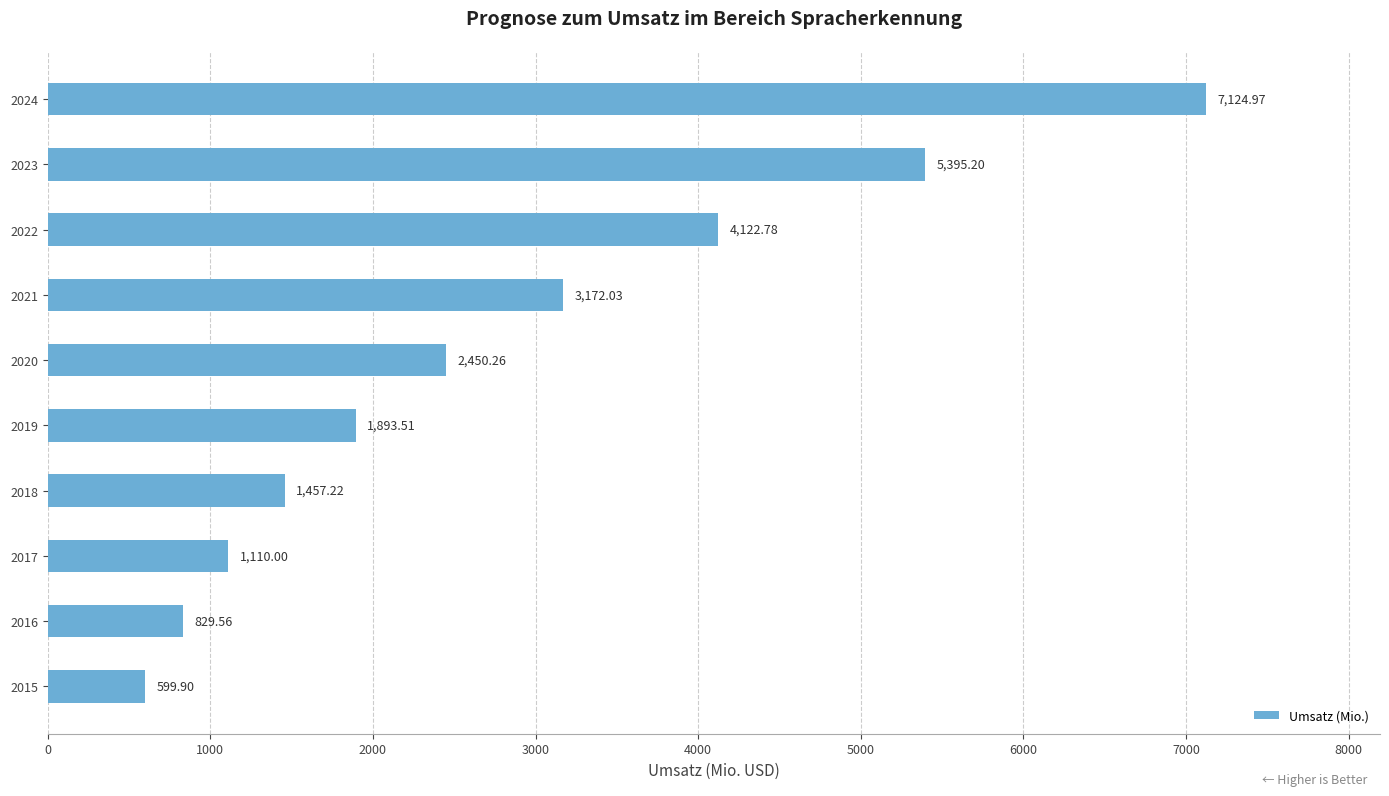

What is the sum of all values?

28155.4